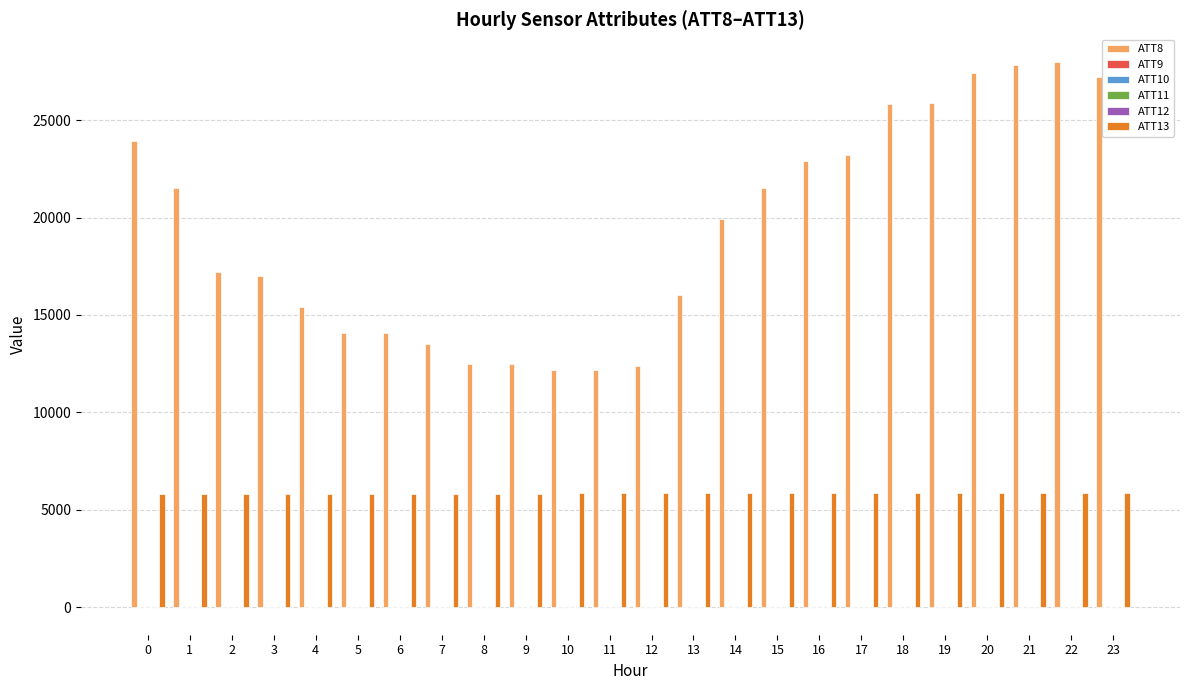

How many series are shown in this chart?

6